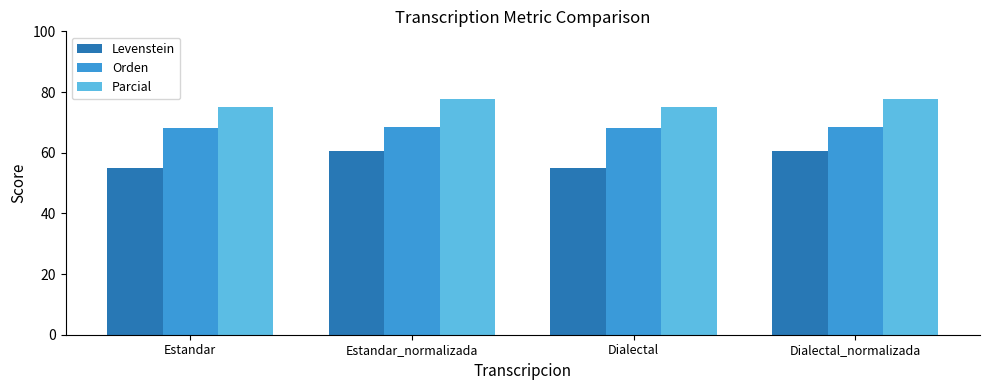

What is the approximate value of Orden at Dialectal_normalizada?

68.3